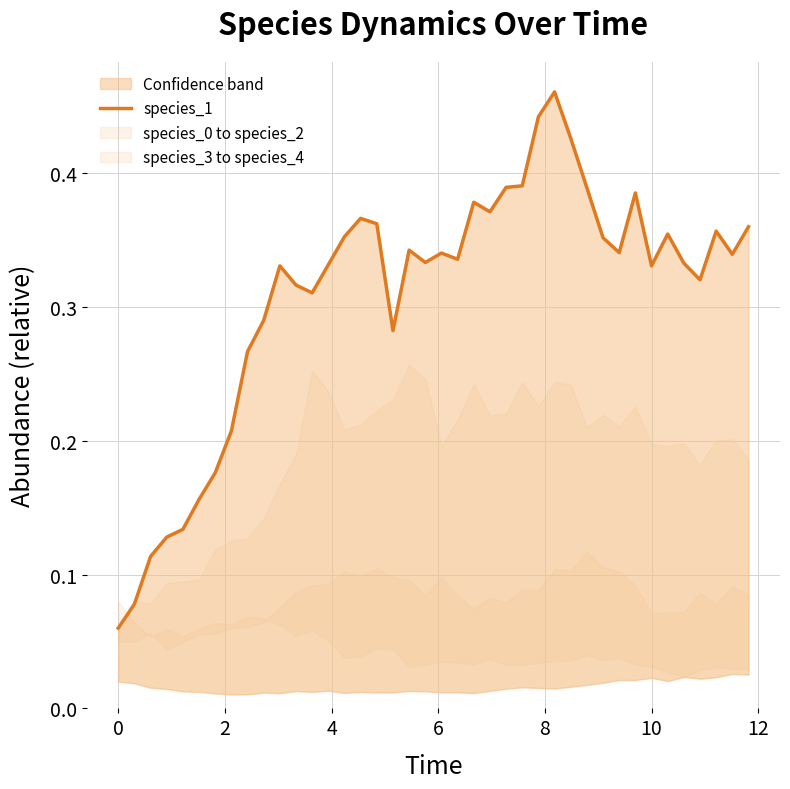

Where is the first local maximum?

10